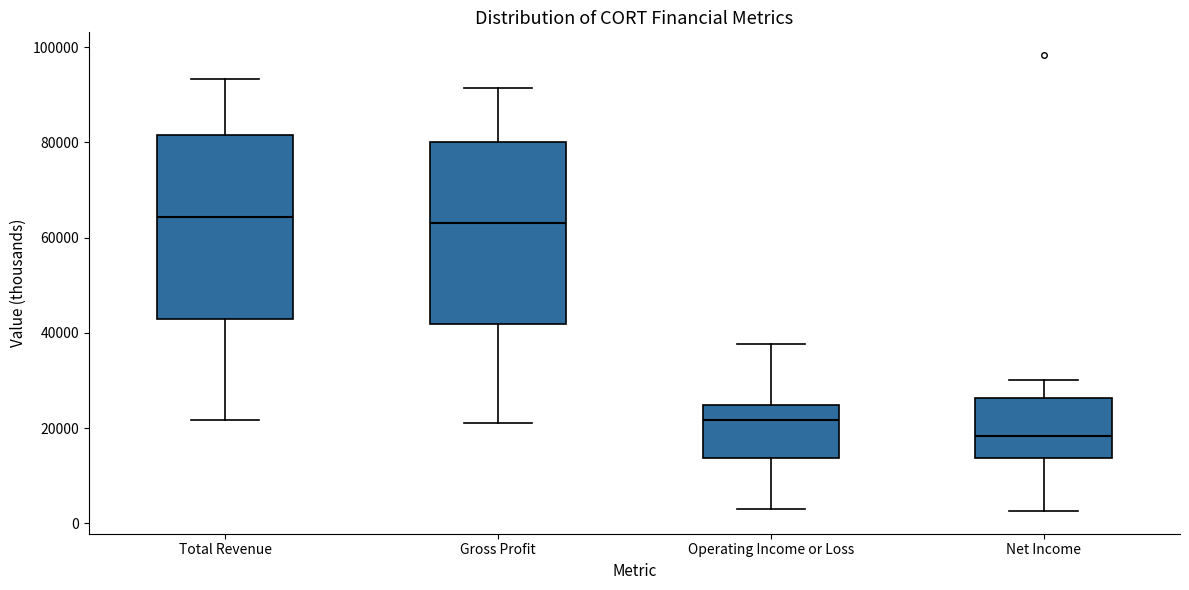

Reading left to right, transcribe this box plot: for each box, give where its median line is, the range the box spans, and where its two whiskers end, as read against the y-axis. The values are not printed on the chart, so give them approximately, as read against the axis.

Total Revenue: median 64000, box 42000 to 82000, whiskers 22000 to 94000
Gross Profit: median 64000, box 42000 to 80000, whiskers 22000 to 92000
Operating Income or Loss: median 22000, box 14000 to 24000, whiskers 4000 to 38000
Net Income: median 18000, box 14000 to 26000, whiskers 2000 to 30000